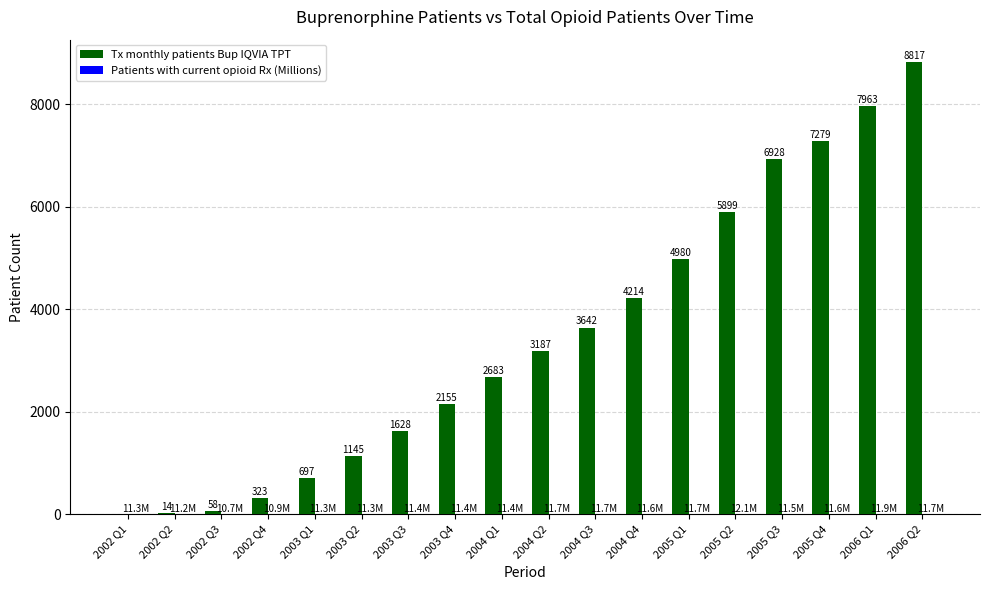

Which series has the largest total across all categories?

Tx monthly patients Bup IQVIA TPT